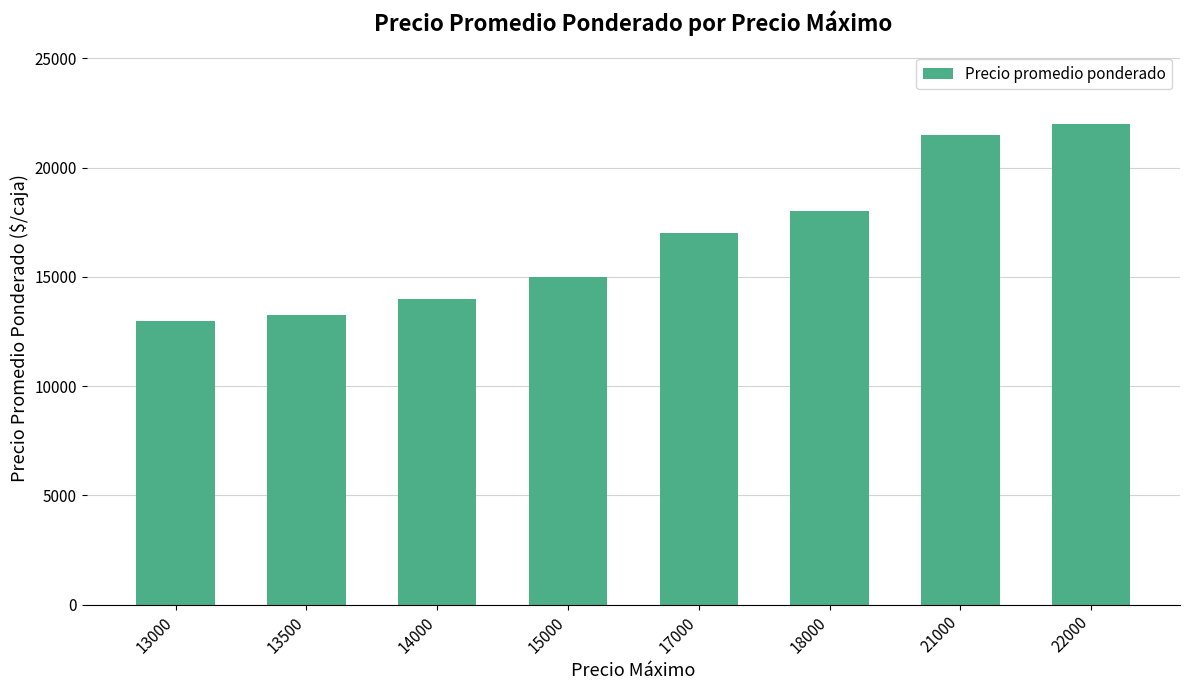

What is the value of the 3rd bar from the left?

13967